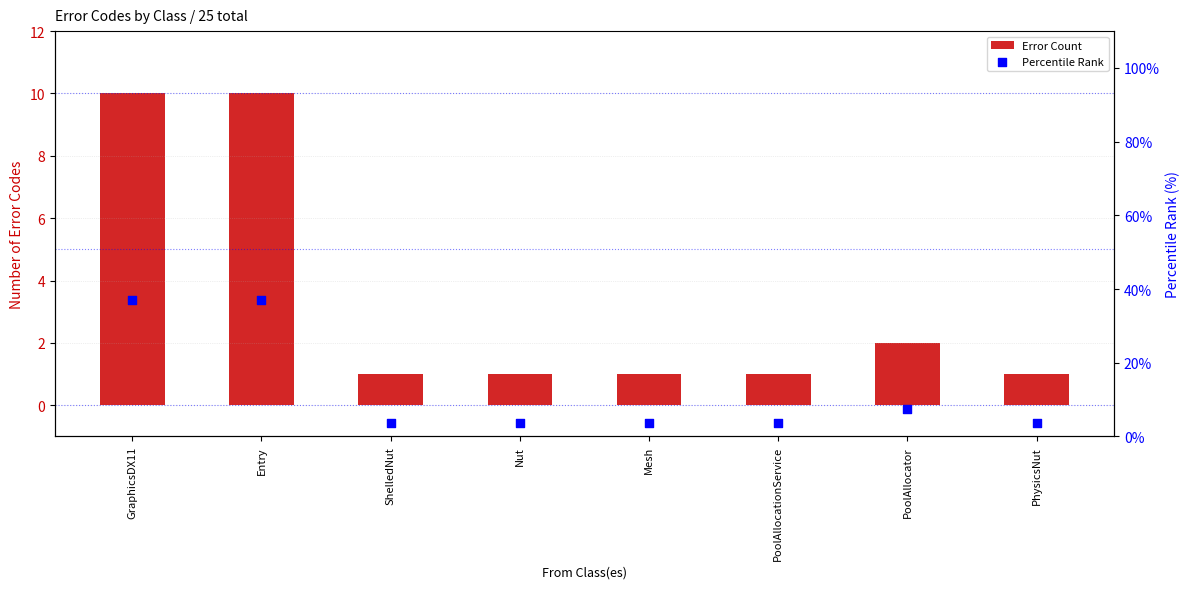

At how many categories does at least one series exceed 31?

2